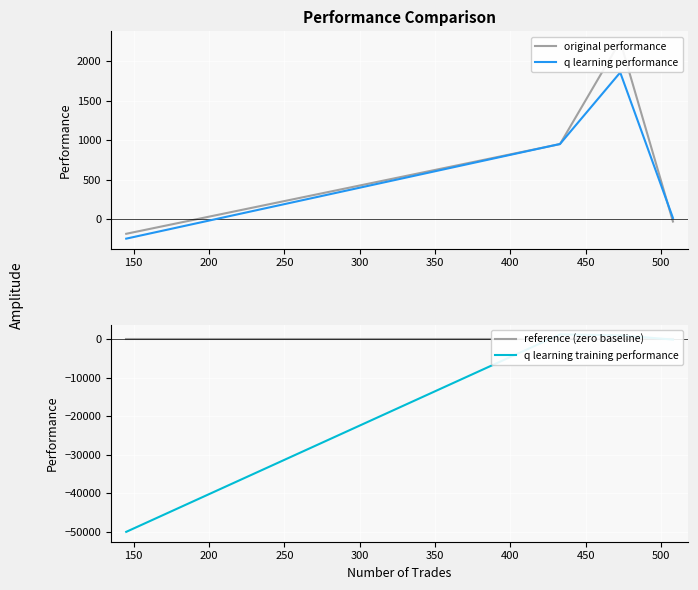

What is the maximum value shown in the chart?

2252.6